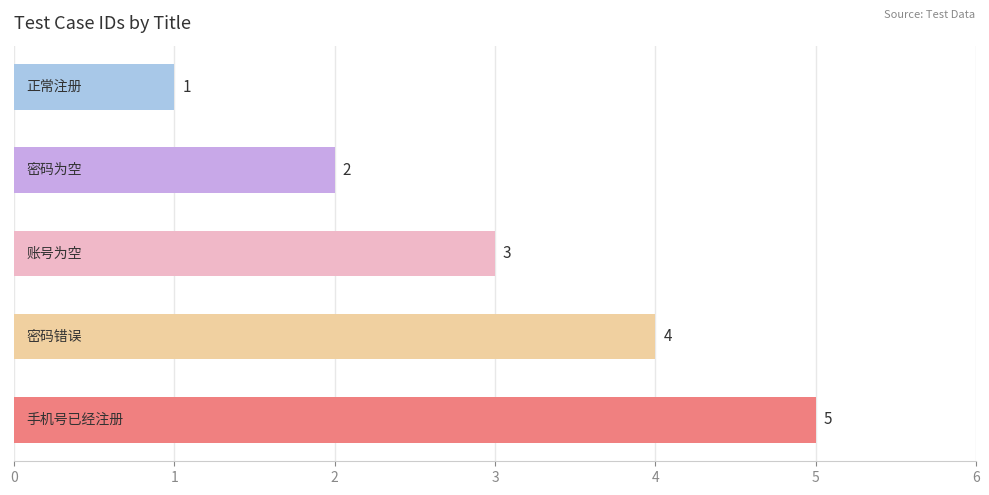

How many data points does each series have?

5